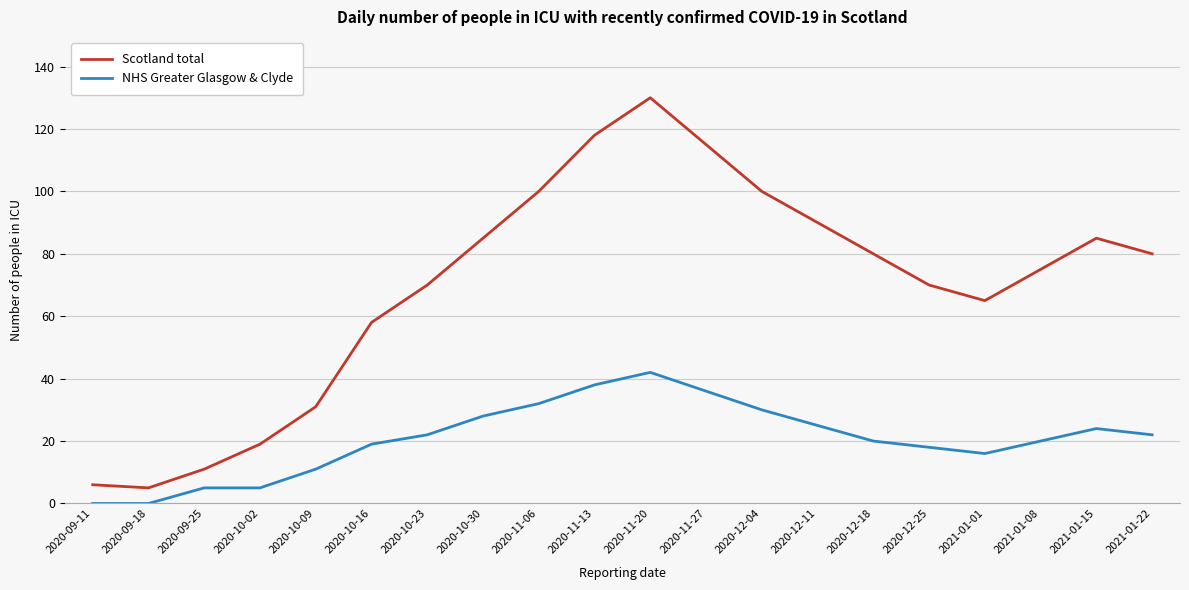

What are all the series names shown in the legend?

Scotland total, NHS Greater Glasgow & Clyde